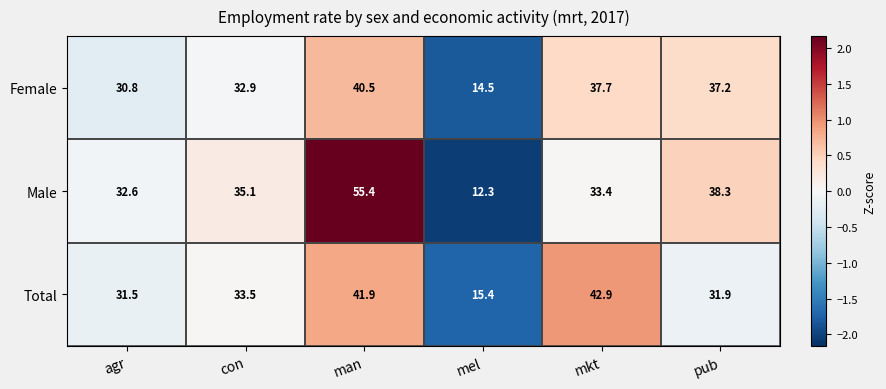

Rank the series at mel from lowest to highest value.

Male, Female, Total